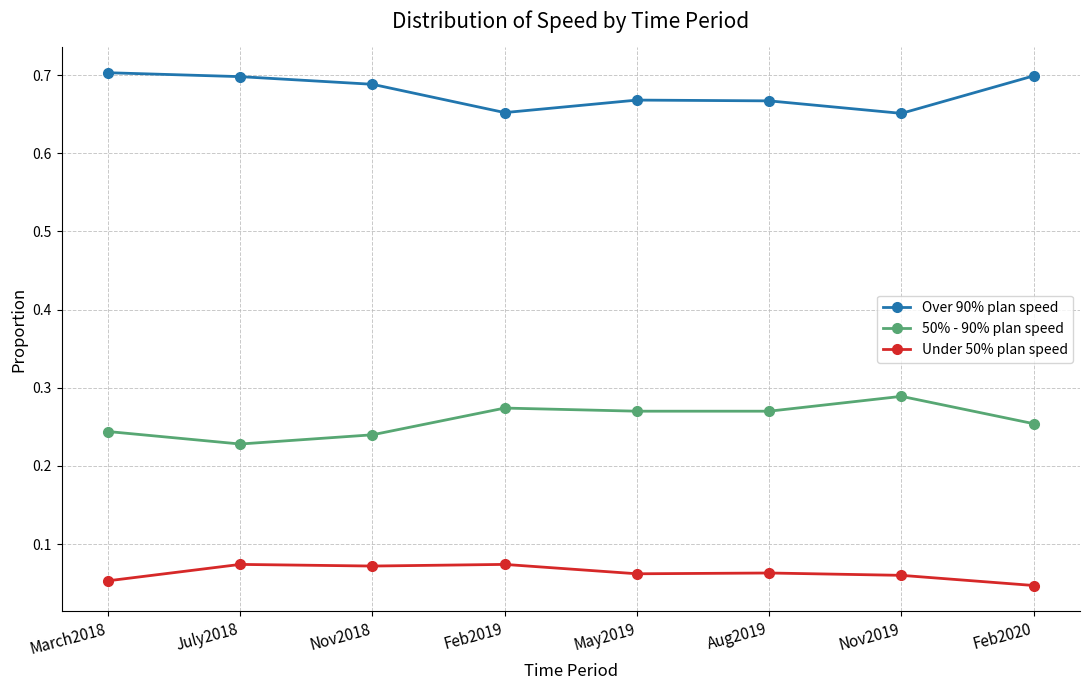

At which label does 50% - 90% plan speed reach its peak?

Nov2019